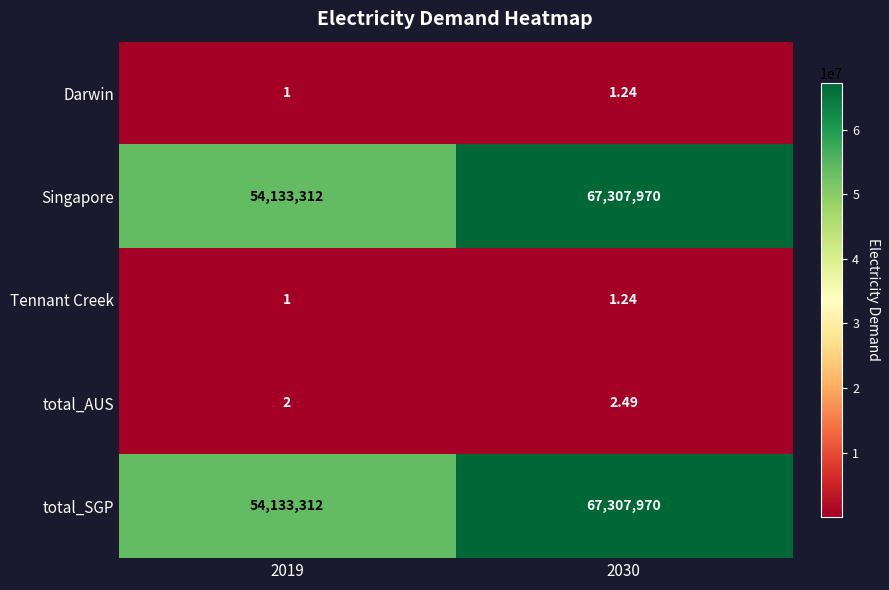

Is the value of Singapore at 2019 greater than the value of Darwin at 2030?

Yes